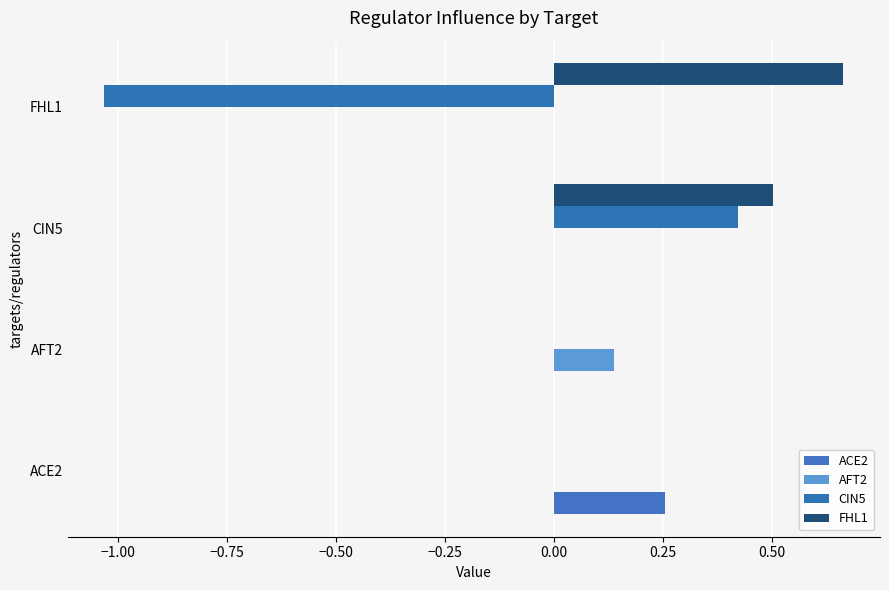

How many distinct data groups are displayed?

4